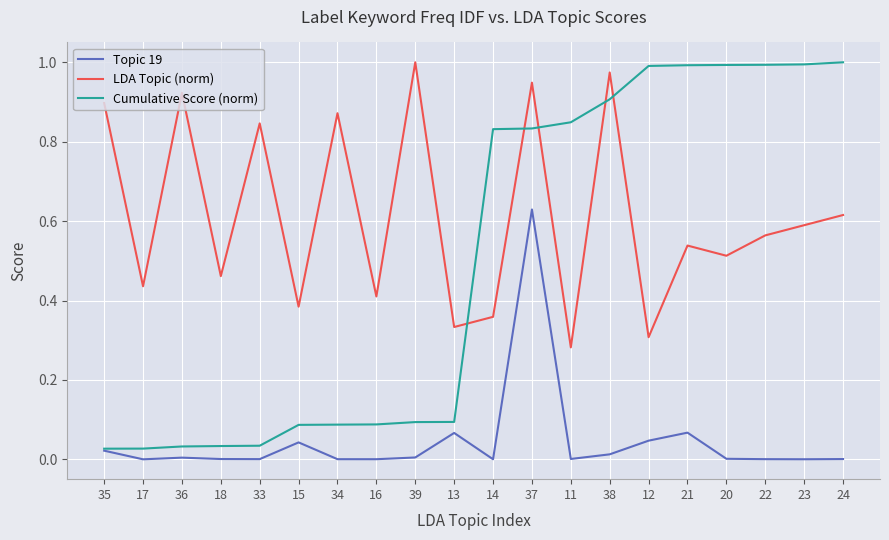

What are all the series names shown in the legend?

Topic 19, LDA Topic (norm), Cumulative Score (norm)